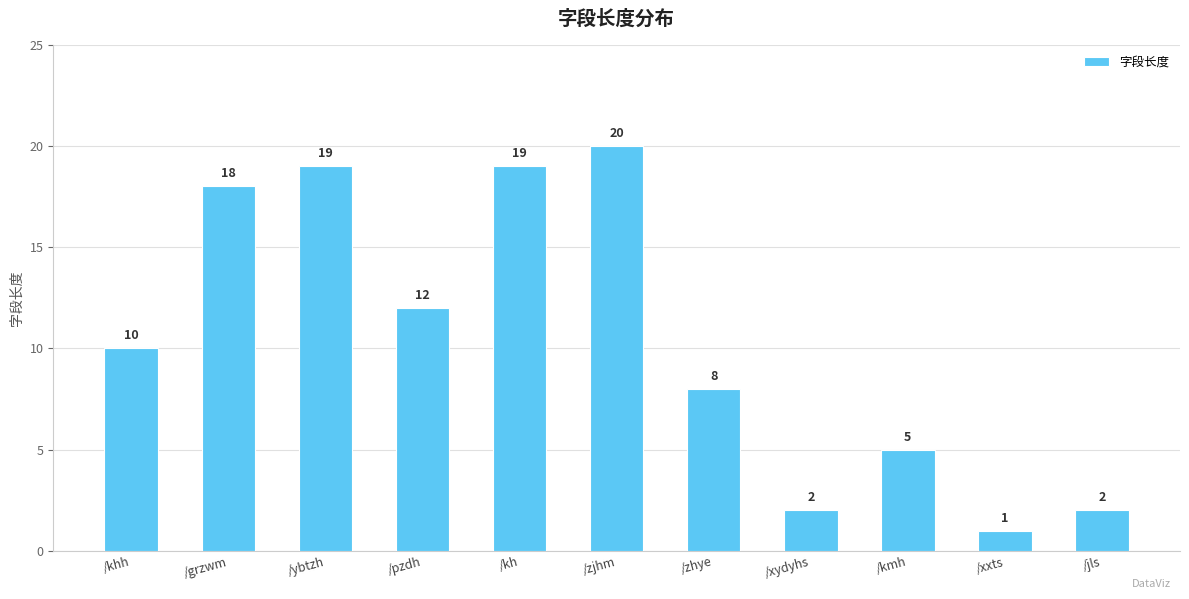

Reading left to right, list all the values displayed in this chart.

/khh=10	/grzwm=18	/ybtzh=19	/pzdh=12	/kh=19	/zjhm=20	/zhye=8	/xydyhs=2	/kmh=5	/xxts=1	/jls=2